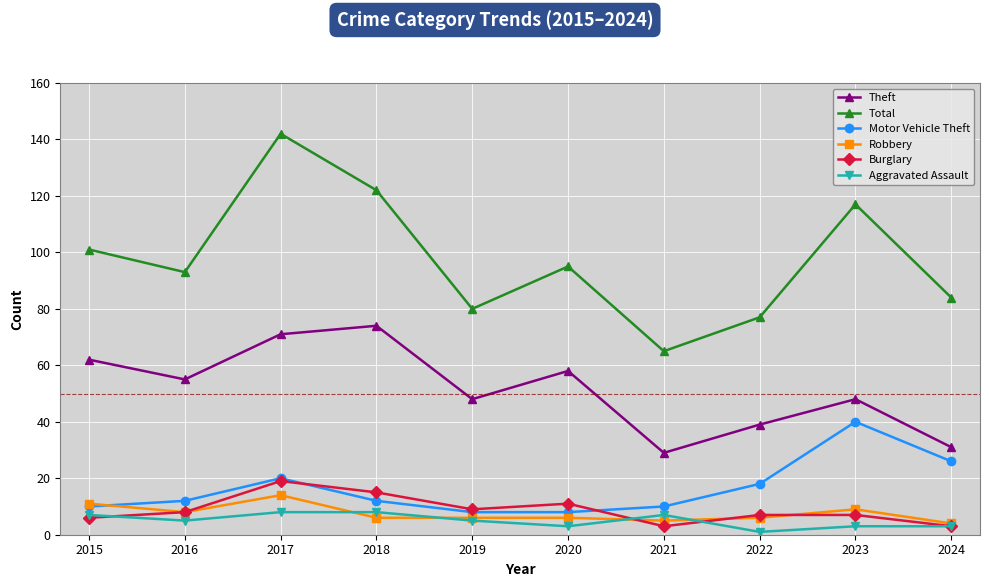

What are all the series names shown in the legend?

Theft, Total, Motor Vehicle Theft, Robbery, Burglary, Aggravated Assault